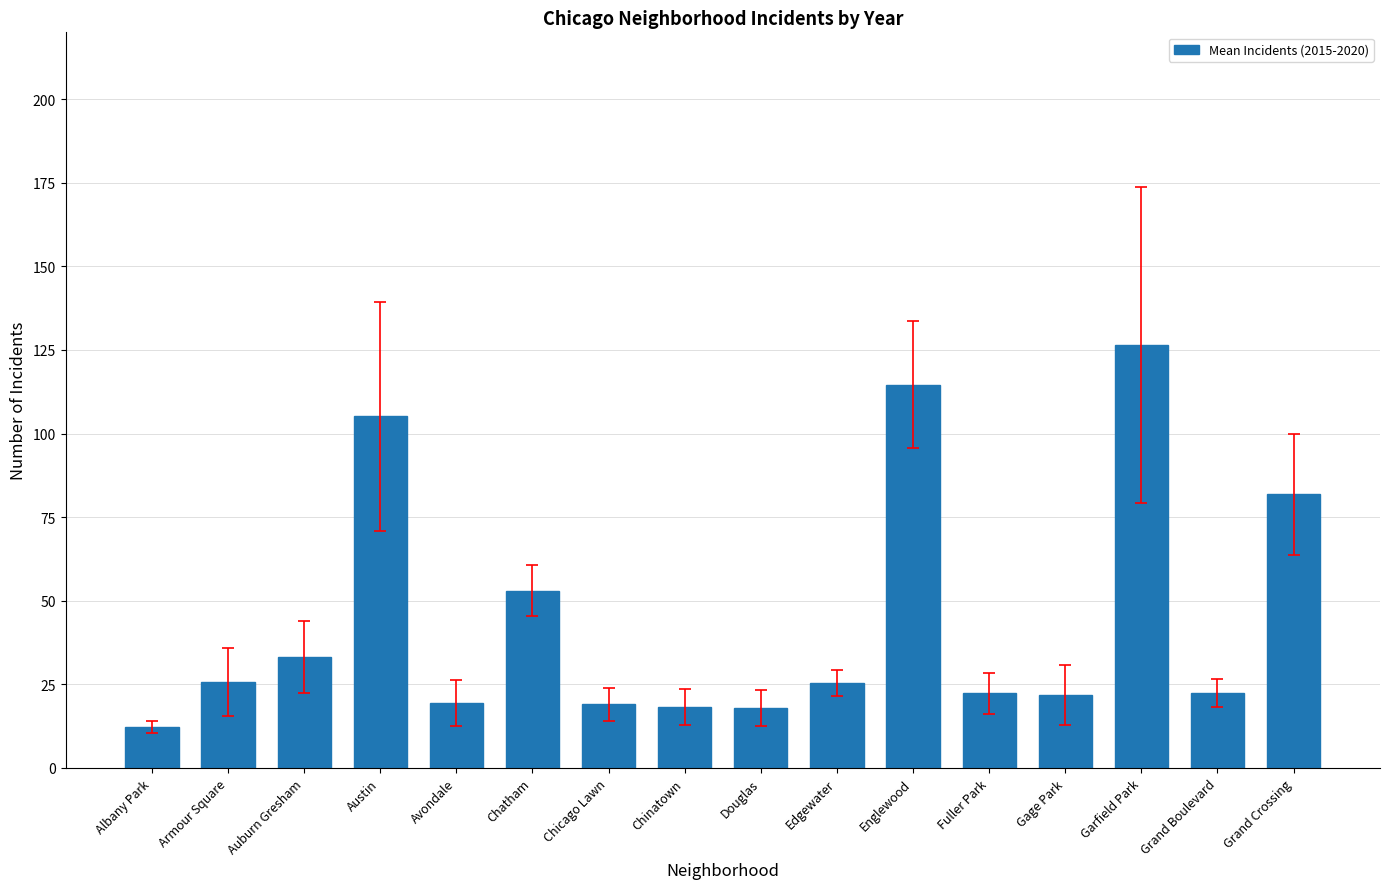

What is the maximum value shown in the chart?

126.5